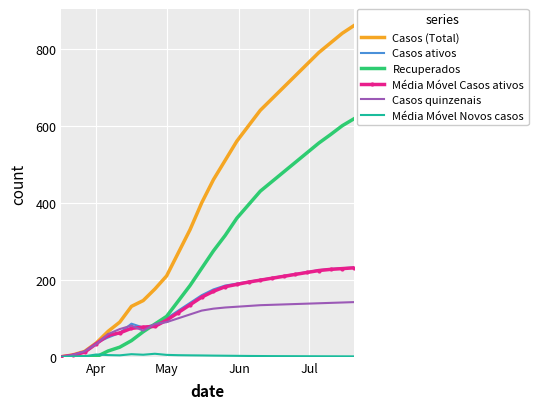

Which series has the largest total across all categories?

Casos (Total)